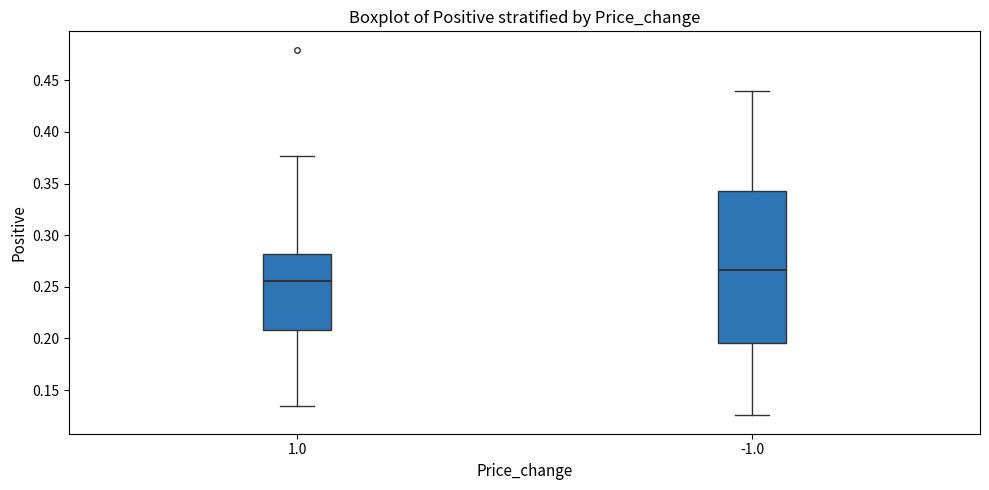

Which box's median line is the lowest?

1.0